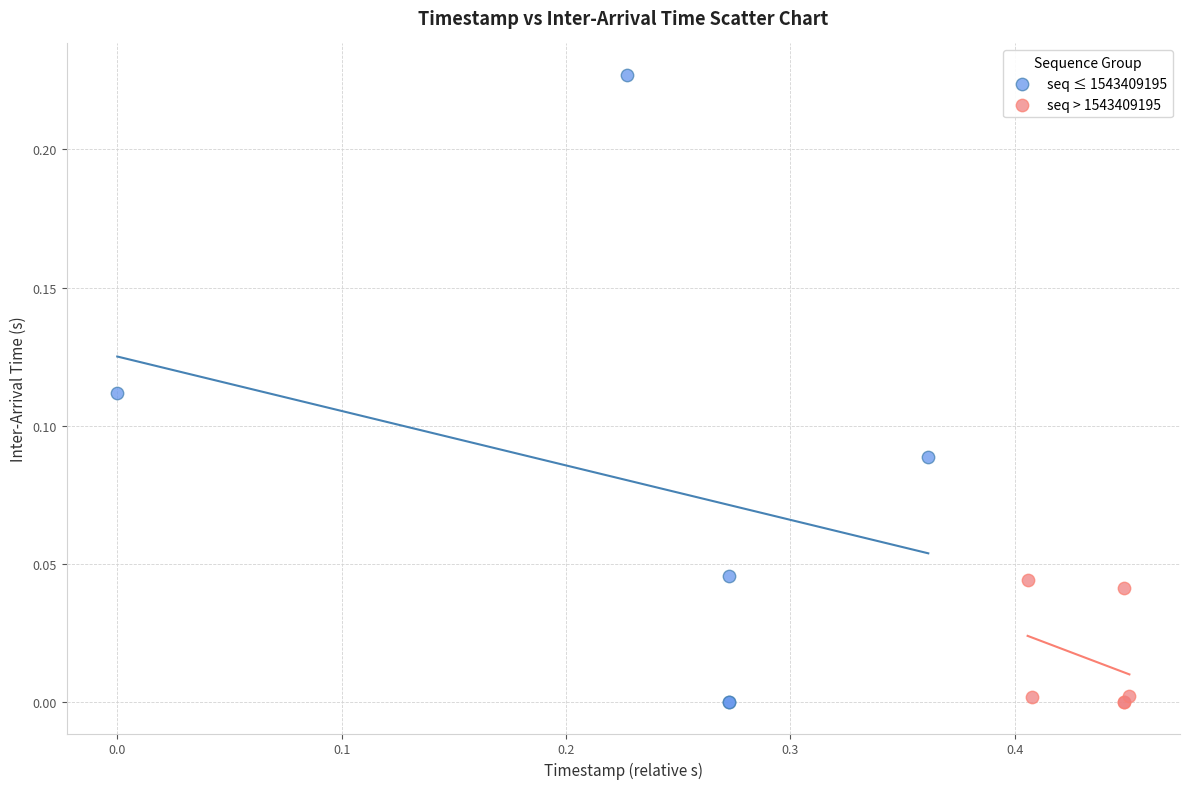

Which series has the largest Y range (max minus min)?

seq ≤ 1543409195